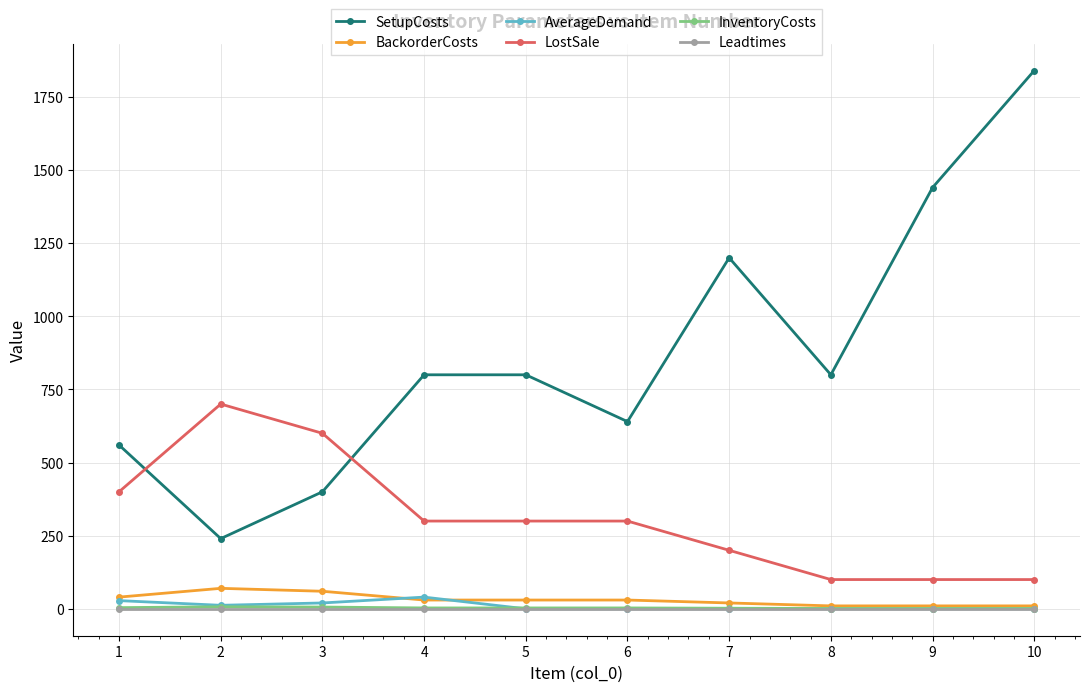

What is the minimum value for LostSale?

100